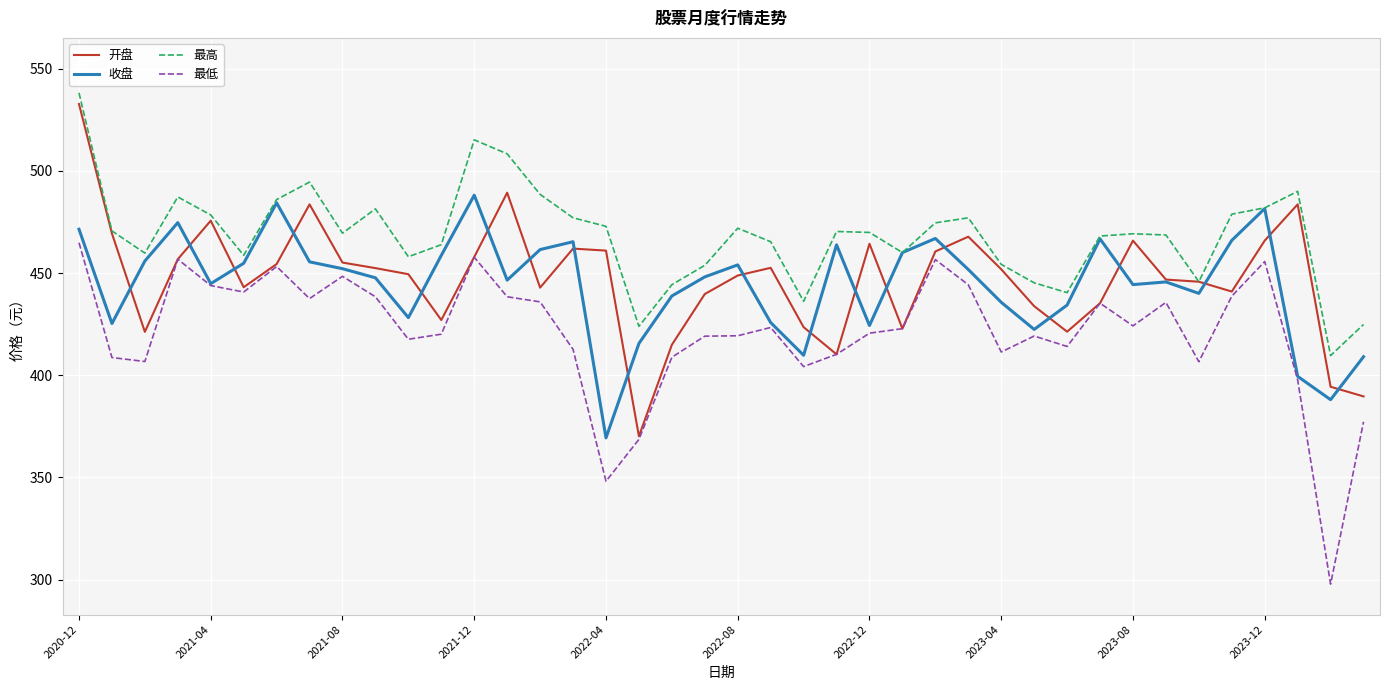

Which series has the largest total across all categories?

最高